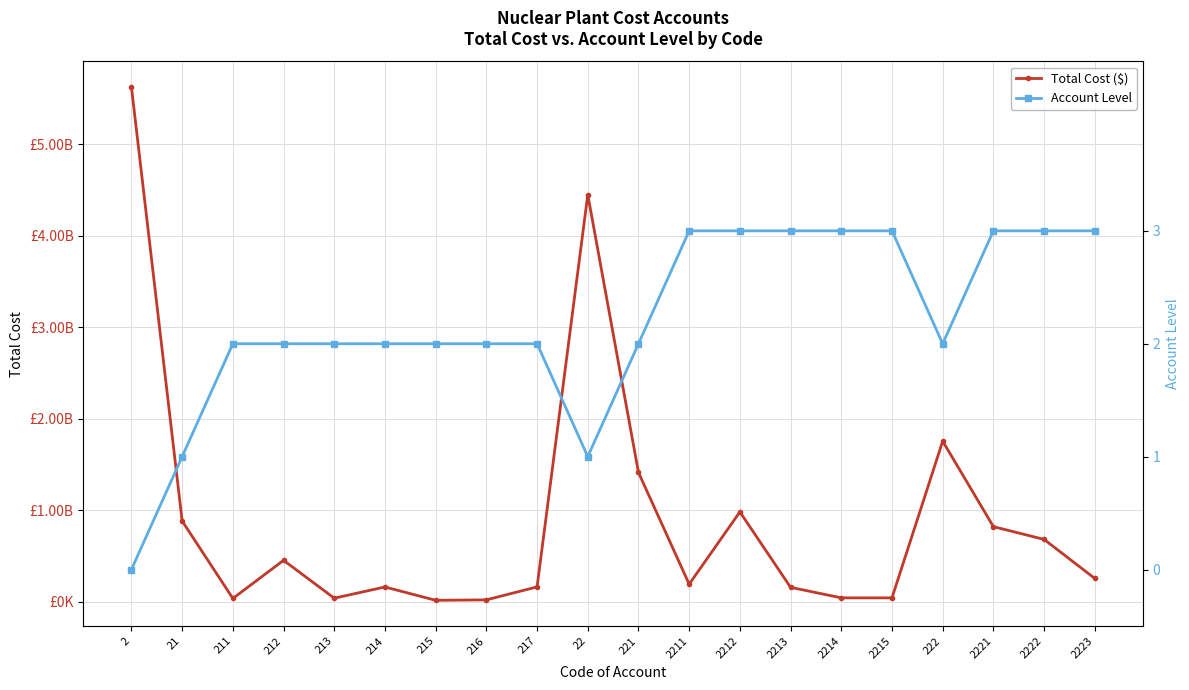

What is the label of the 12th point from the right?

217